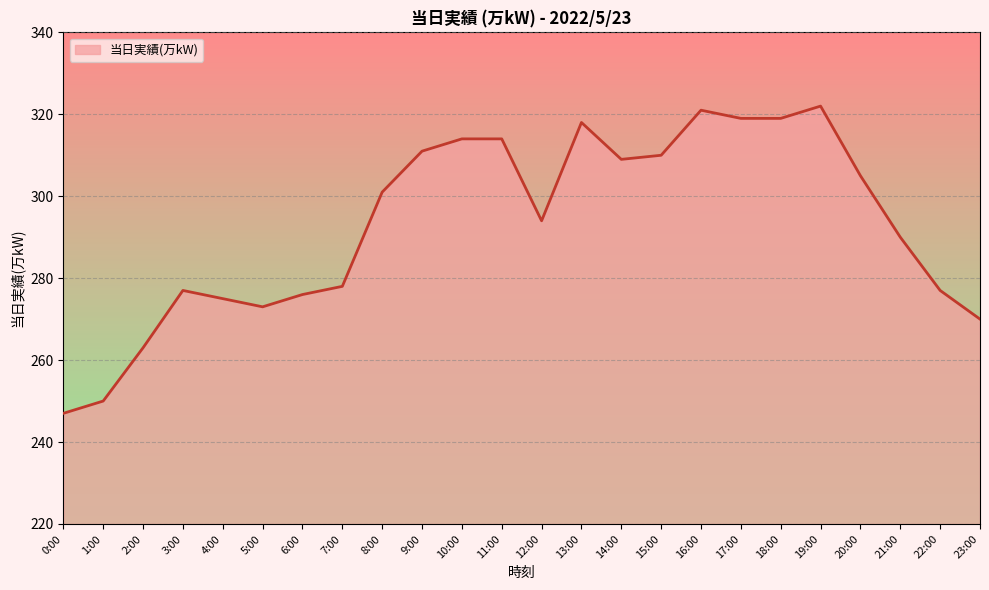

Reading left to right, transcribe all the data shown in this chart.

0:00=247	1:00=250	2:00=263	3:00=277	4:00=275	5:00=273	6:00=276	7:00=278	8:00=301	9:00=311	10:00=314	11:00=314	12:00=294	13:00=318	14:00=309	15:00=310	16:00=321	17:00=319	18:00=319	19:00=322	20:00=305	21:00=290	22:00=277	23:00=270